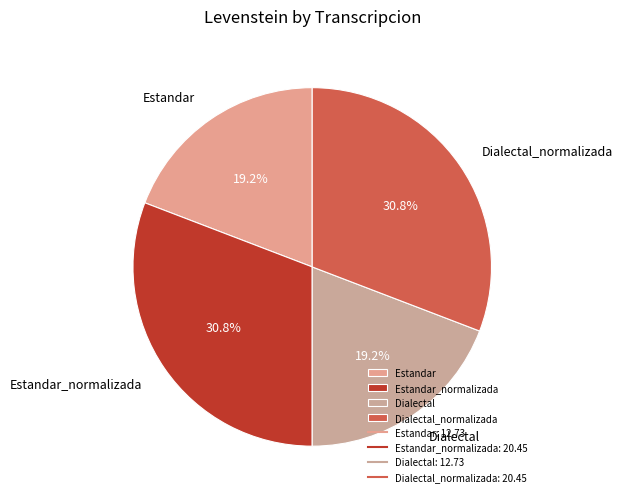

Is there any slice that represents more than half of the pie?

No